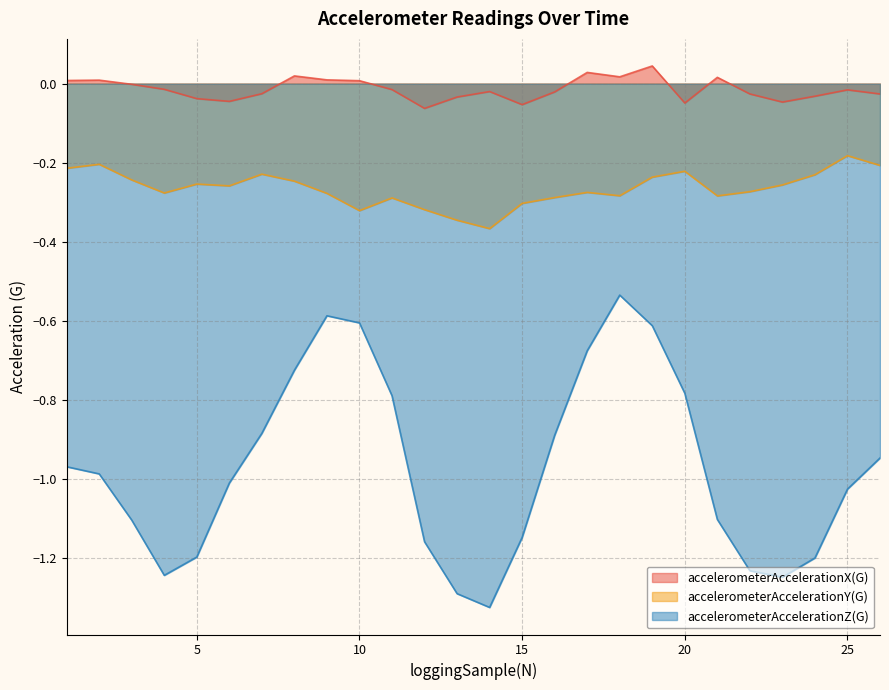

What is the spread (max minus min) of values at 8?

0.7